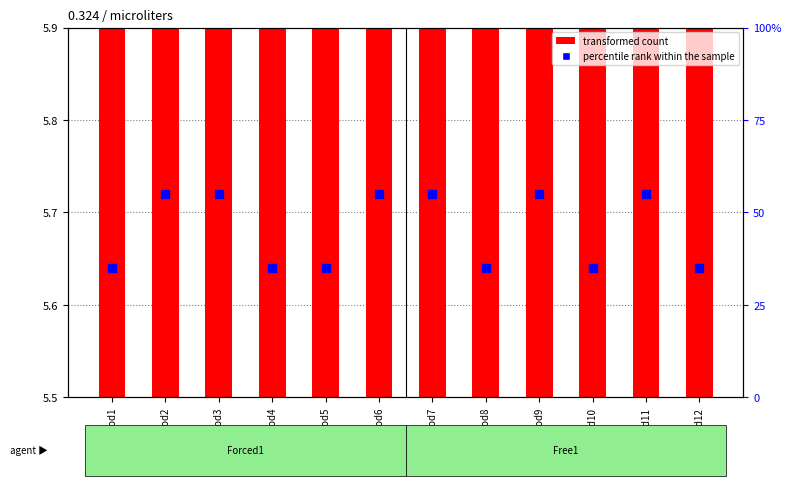

Approximately how many times larger is the value at CondMod3 compared to CondMod6?

1.0